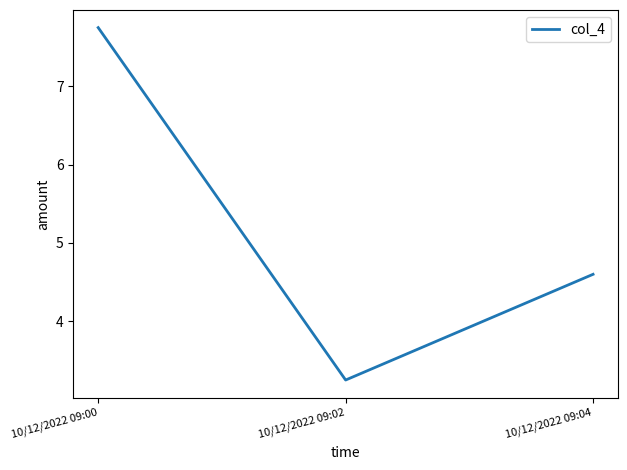

How many lines are shown in the chart?

1